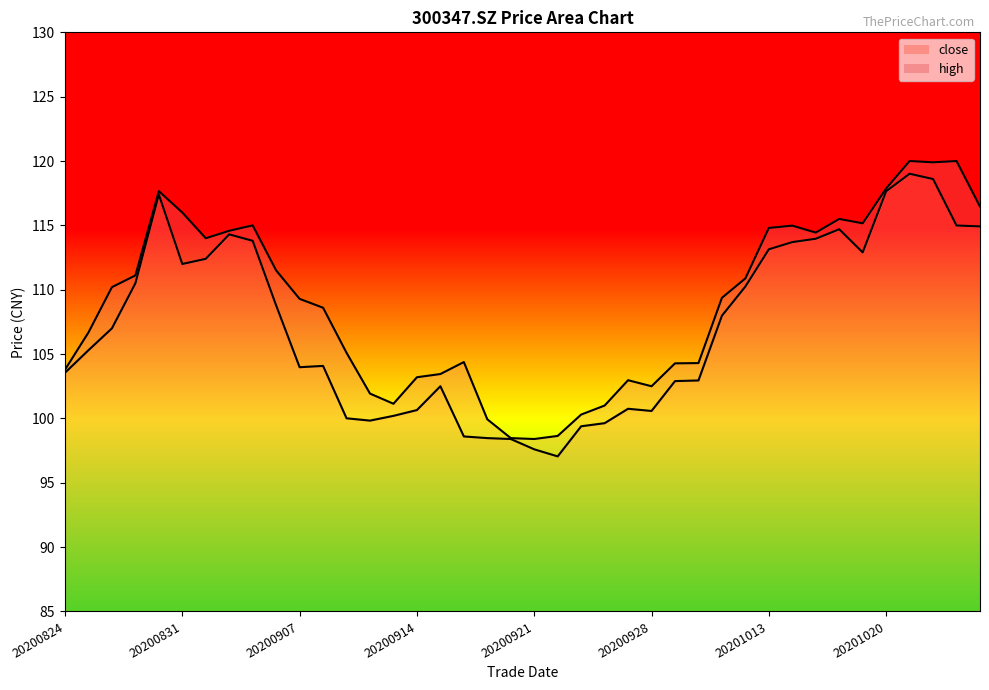

How many values in the high series are below 109?

19